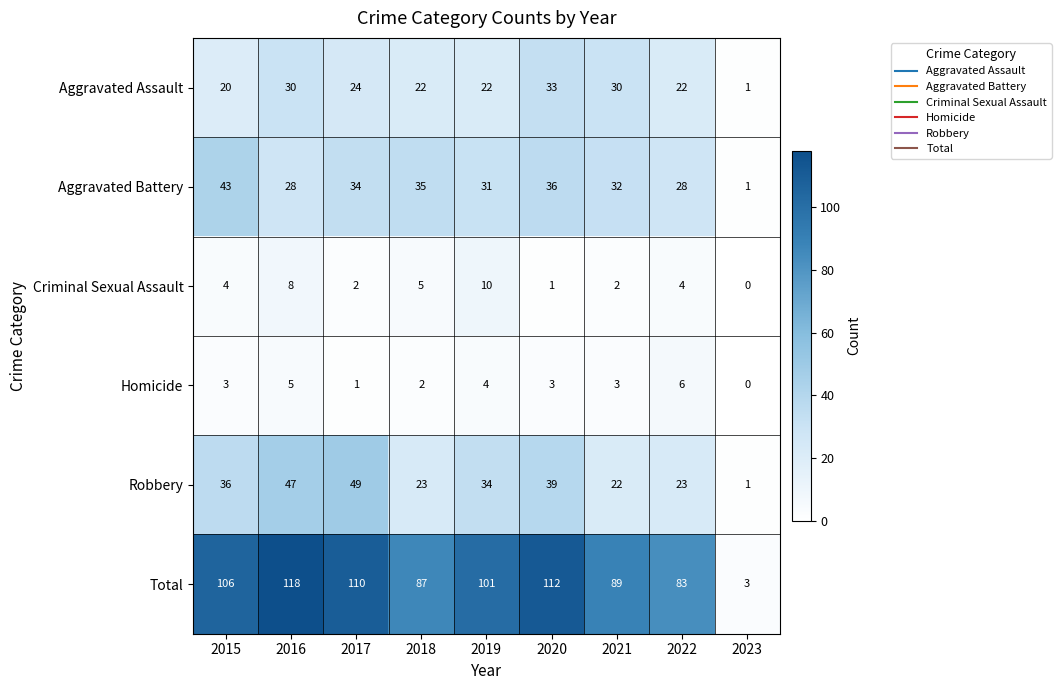

At which category is the sum across all series the highest?

2016